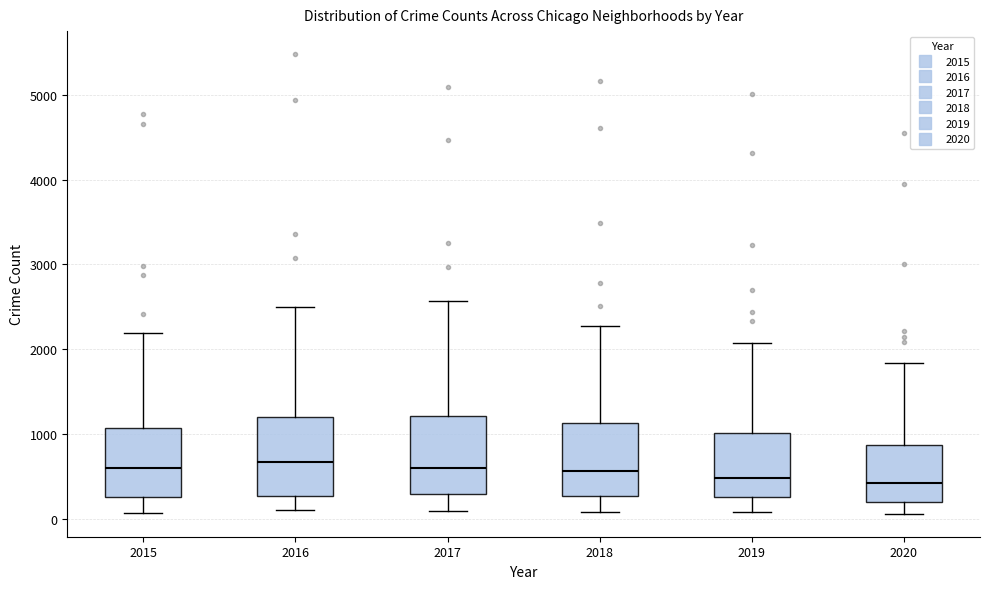

Reading left to right, read every box against the y-axis: the position of its median line, the range the box covers, and the ends of its whiskers. The values are not printed on the chart, so give them approximately, as read against the axis.

2015: median 600, box 300 to 1100, whiskers 100 to 2200
2016: median 700, box 300 to 1200, whiskers 100 to 2500
2017: median 600, box 300 to 1200, whiskers 100 to 2600
2018: median 600, box 300 to 1100, whiskers 100 to 2300
2019: median 500, box 300 to 1000, whiskers 100 to 2100
2020: median 400, box 200 to 900, whiskers 100 to 1800